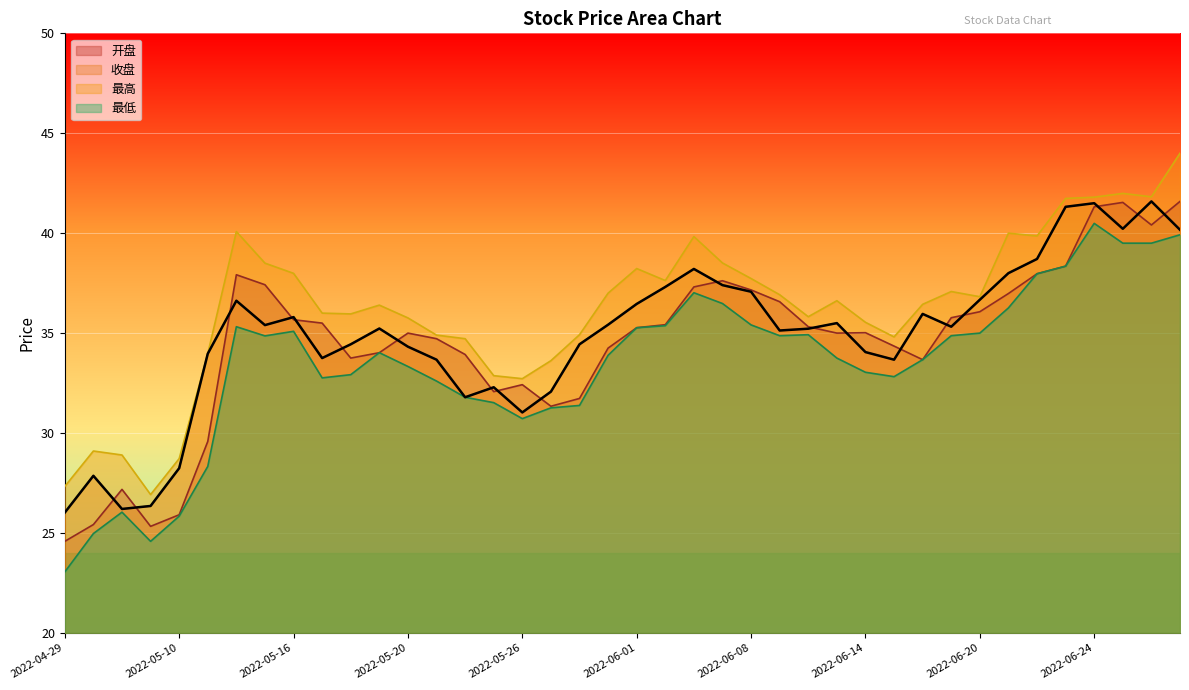

What is the value of the 开盘 point at the 5th from the left?

25.9